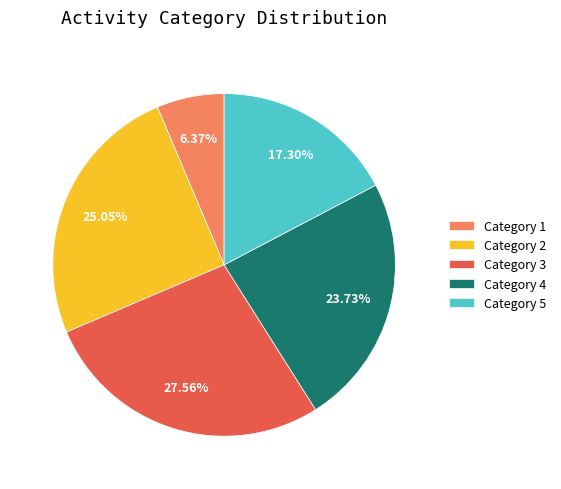

Combined, do Category 3 and Category 1 account for over 50%?

No